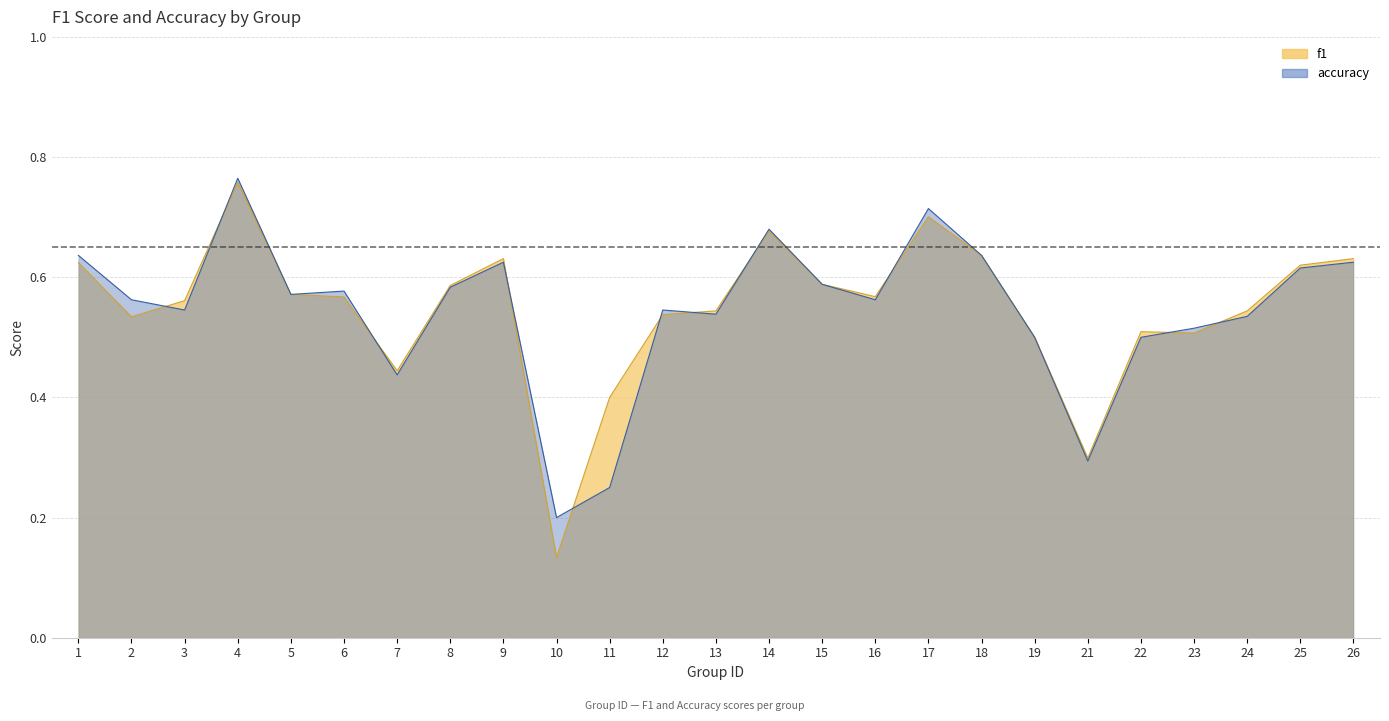

How many data points does each series have?

25